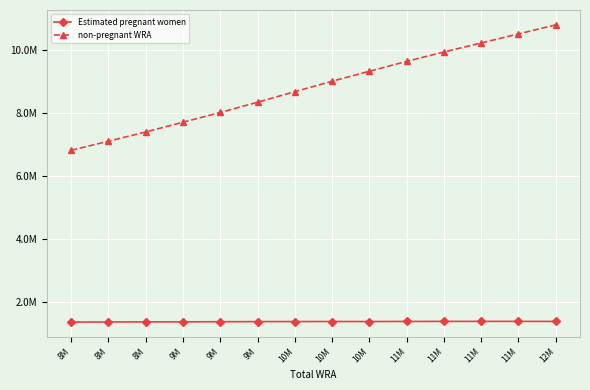

Which series changed the most between 8M and 8M?

non-pregnant WRA